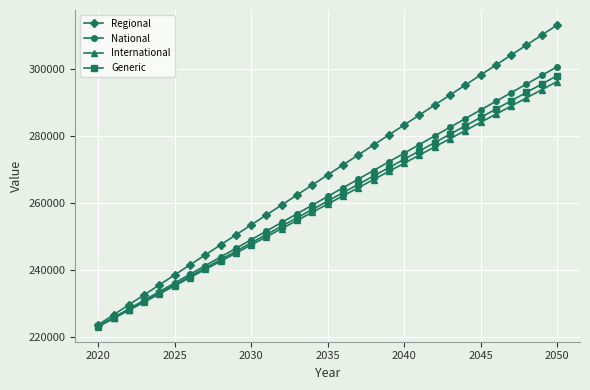

What is the value of the International point at the 7th from the left?

237688.9